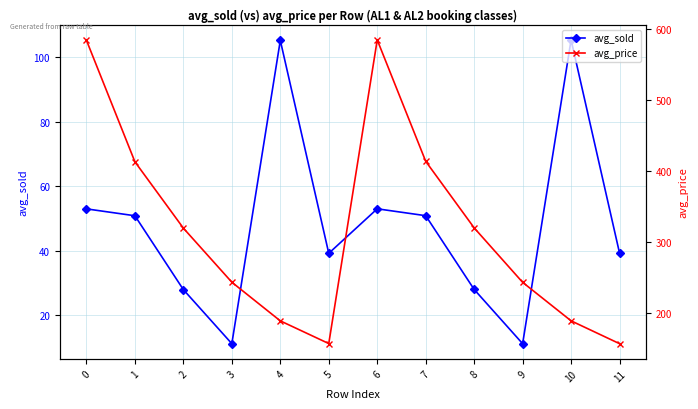

What is the value of the avg_sold point at the 9th from the left?

28.0